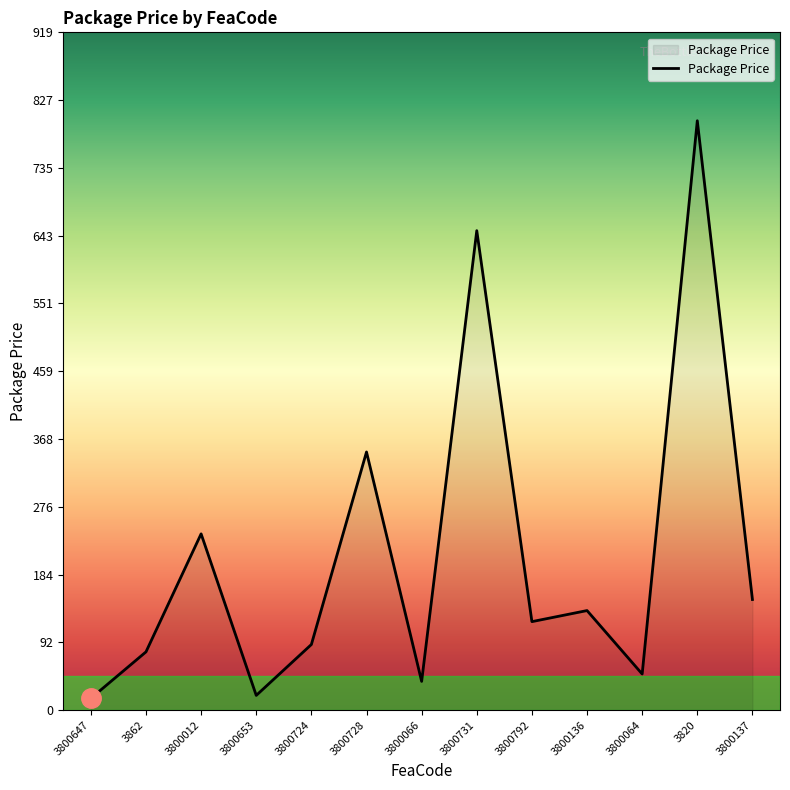

What is the sum of the values at 3800724 and 3800731?

739